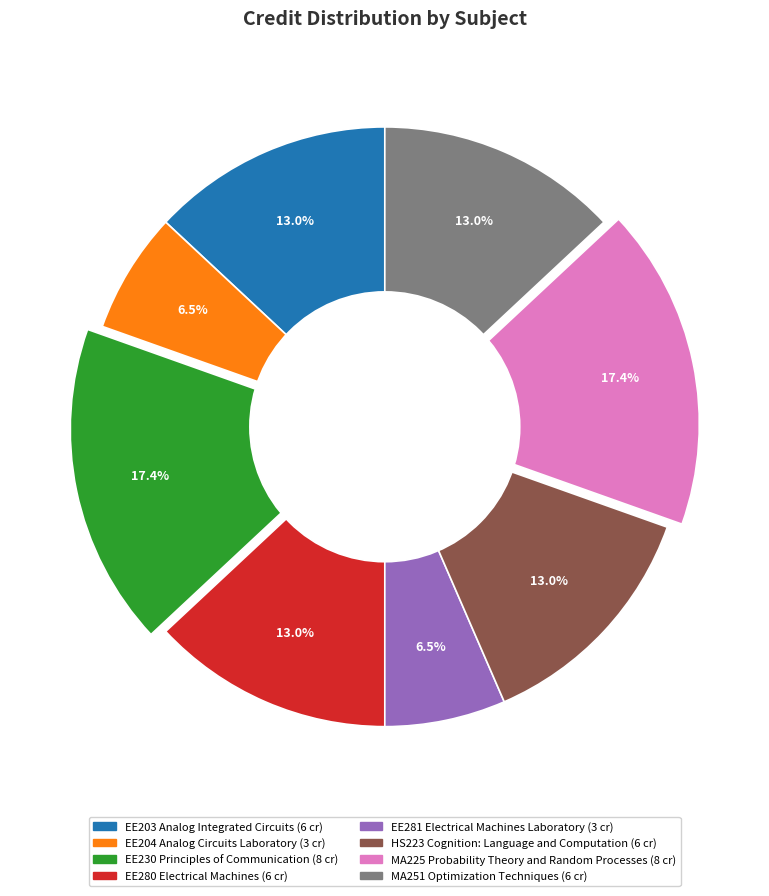

What is the total percentage of EE281 Electrical Machines Laboratory and EE230 Principles of Communication?

23.9%